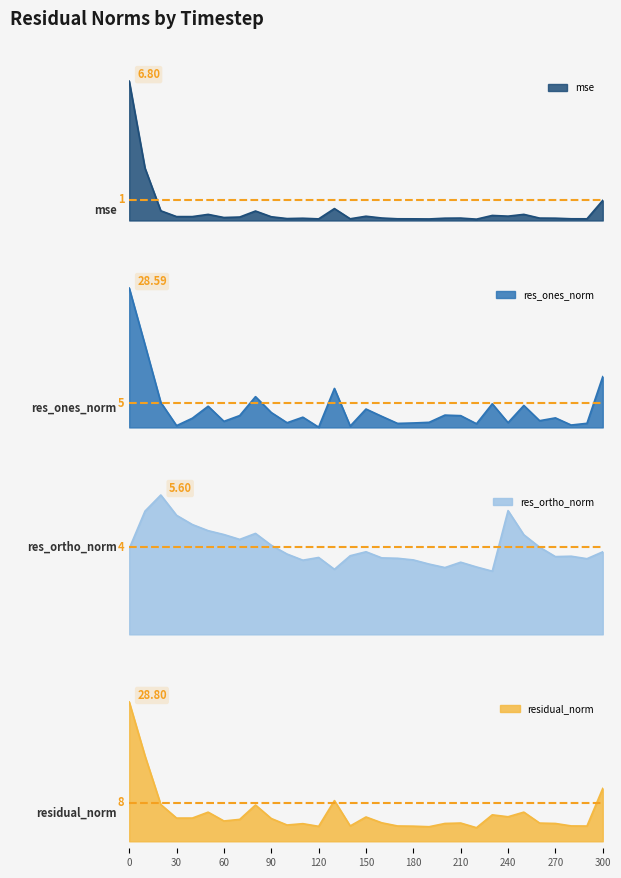

What is the average value of the residual_norm series?

5.9